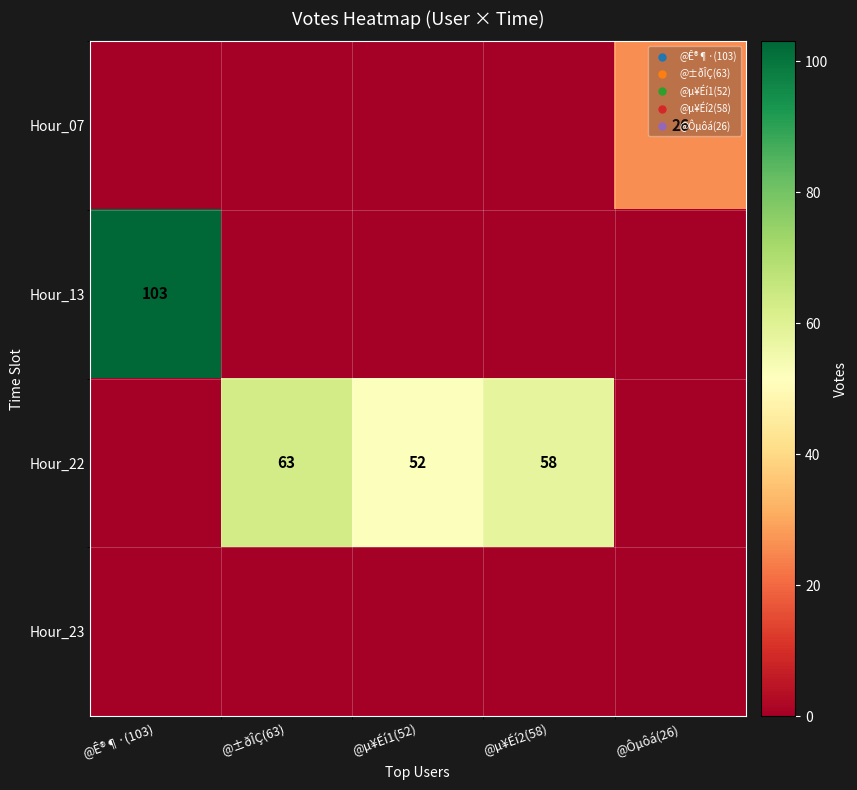

What is the difference between the Hour_13 values at @µ¥Éí1(52) and @Ê®¶·(103)?

103